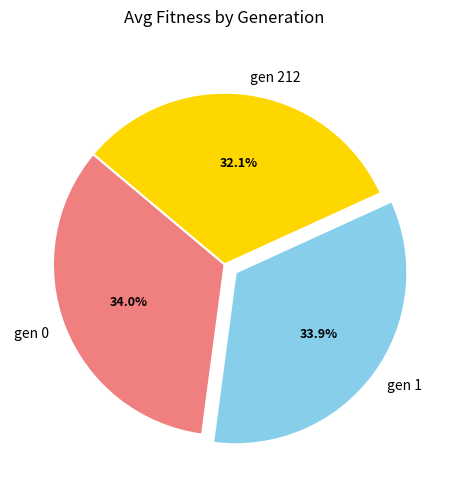

To the nearest percent, what is the combined percentage of gen 0 and gen 1?

68%